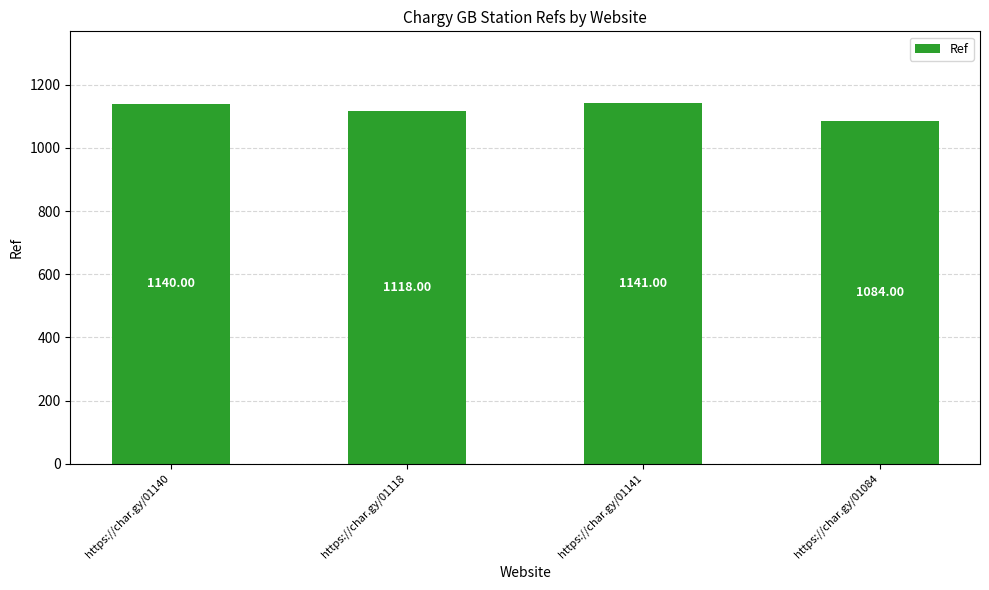

Which has a higher value, https://char.gy/01118 or https://char.gy/01140?

https://char.gy/01140